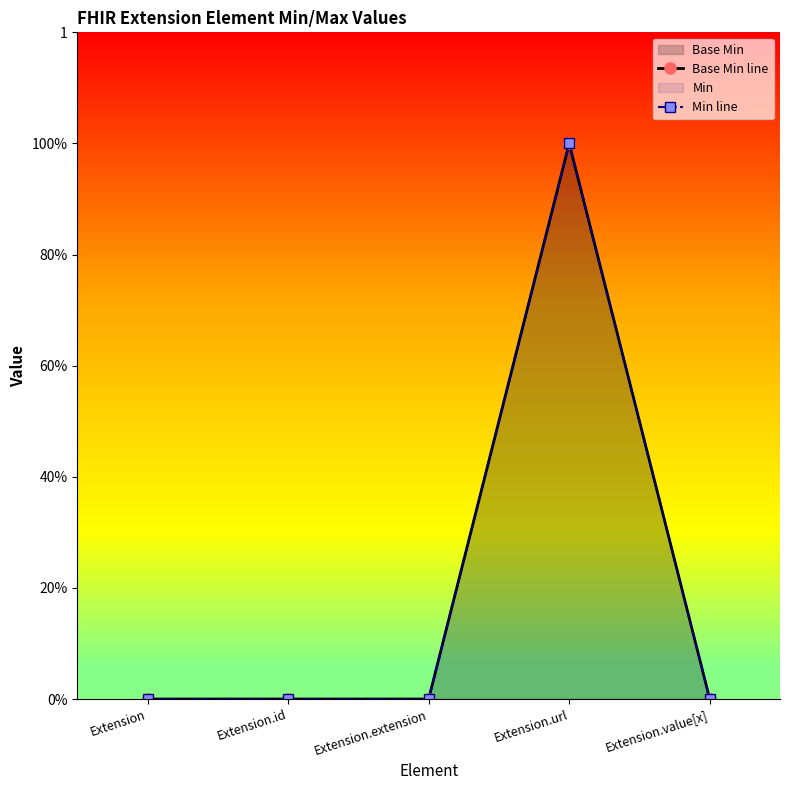

How many lines are shown in the chart?

2